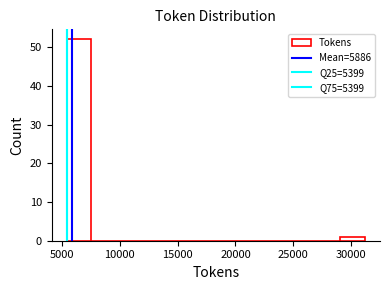

Which range on the x-axis has the tallest bar?

5500 to 7500